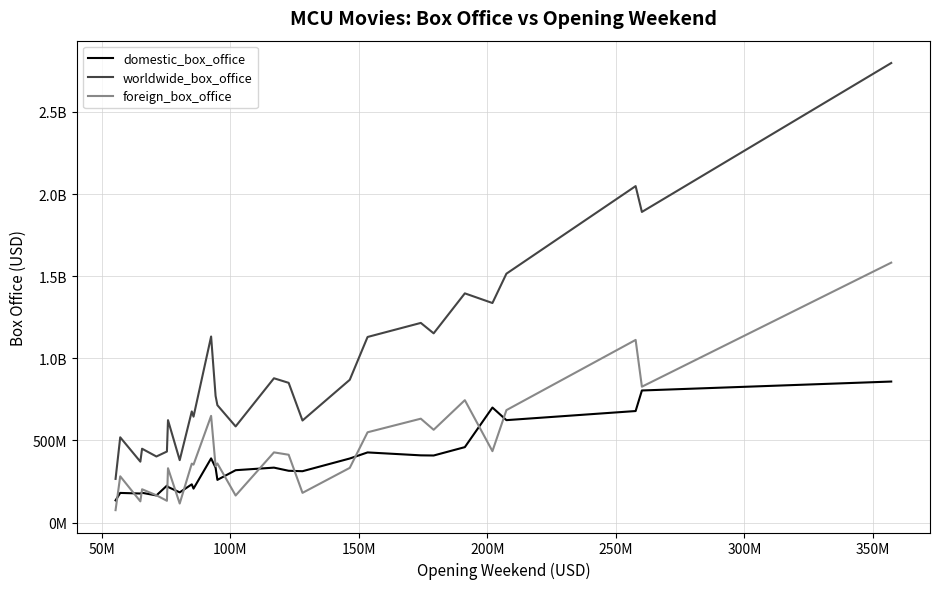

What are all the series names shown in the legend?

domestic_box_office, worldwide_box_office, foreign_box_office